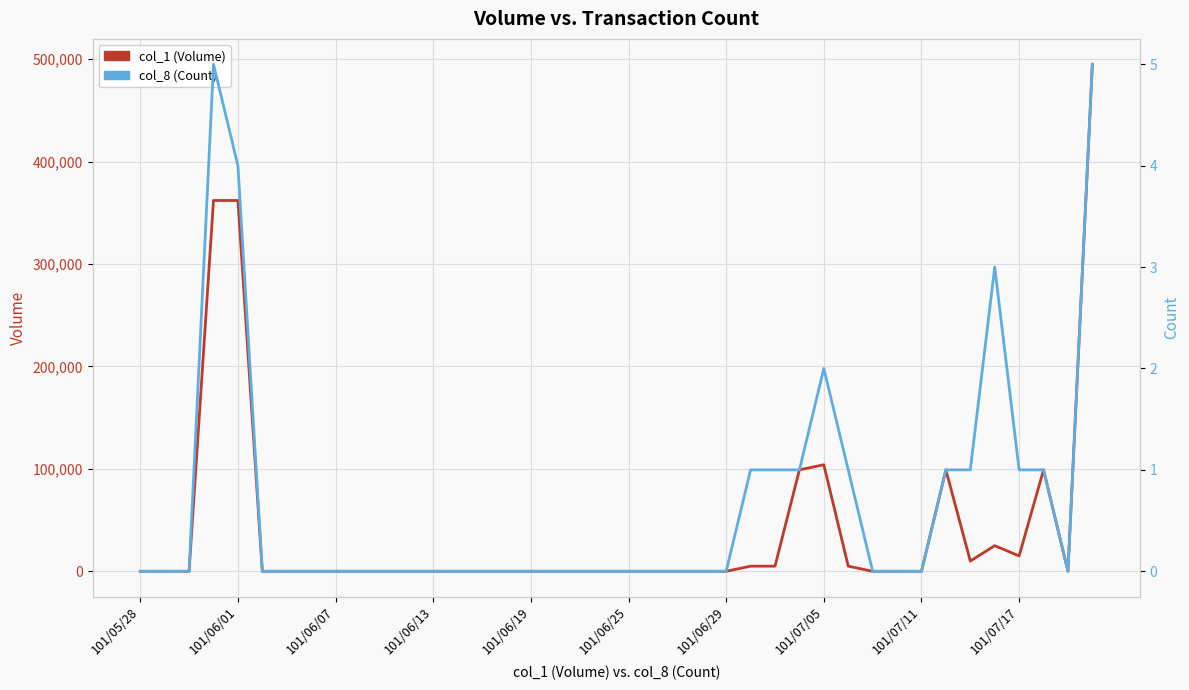

How many lines are shown in the chart?

2